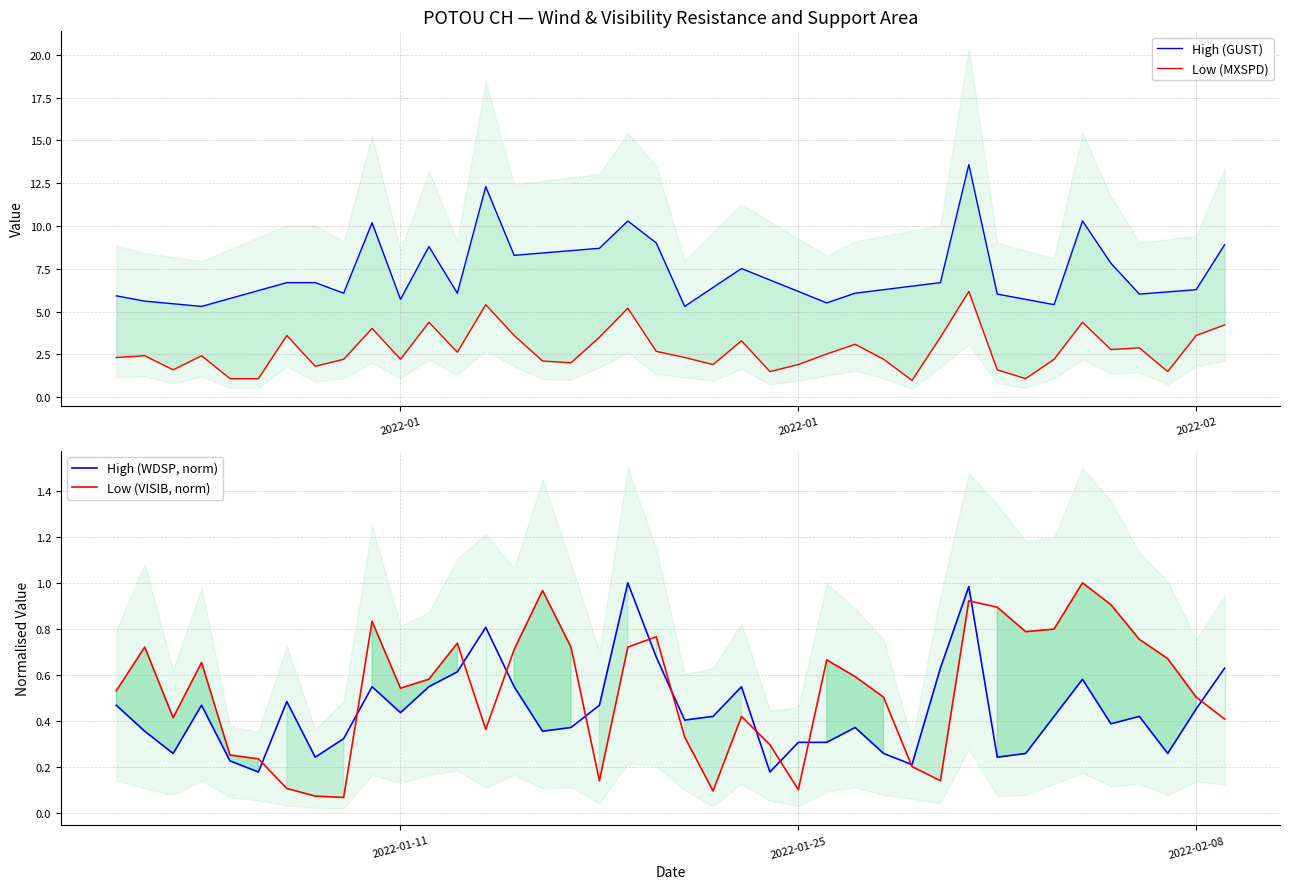

Is it true that High (WDSP, norm) equals 0.3 at 2022-01-25?

True